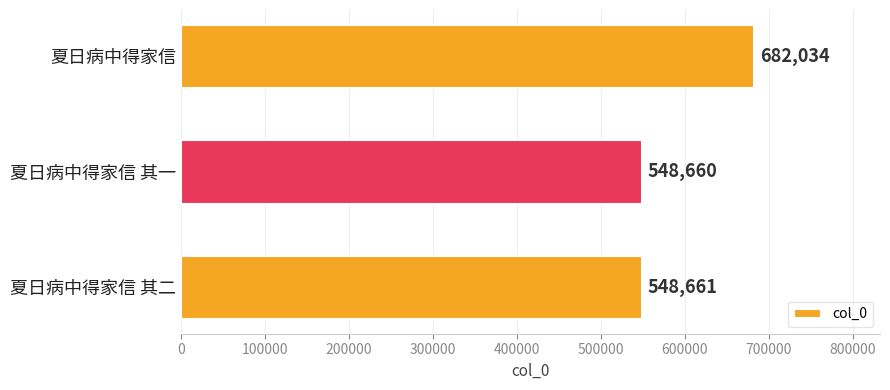

How many categories are shown in the chart?

3